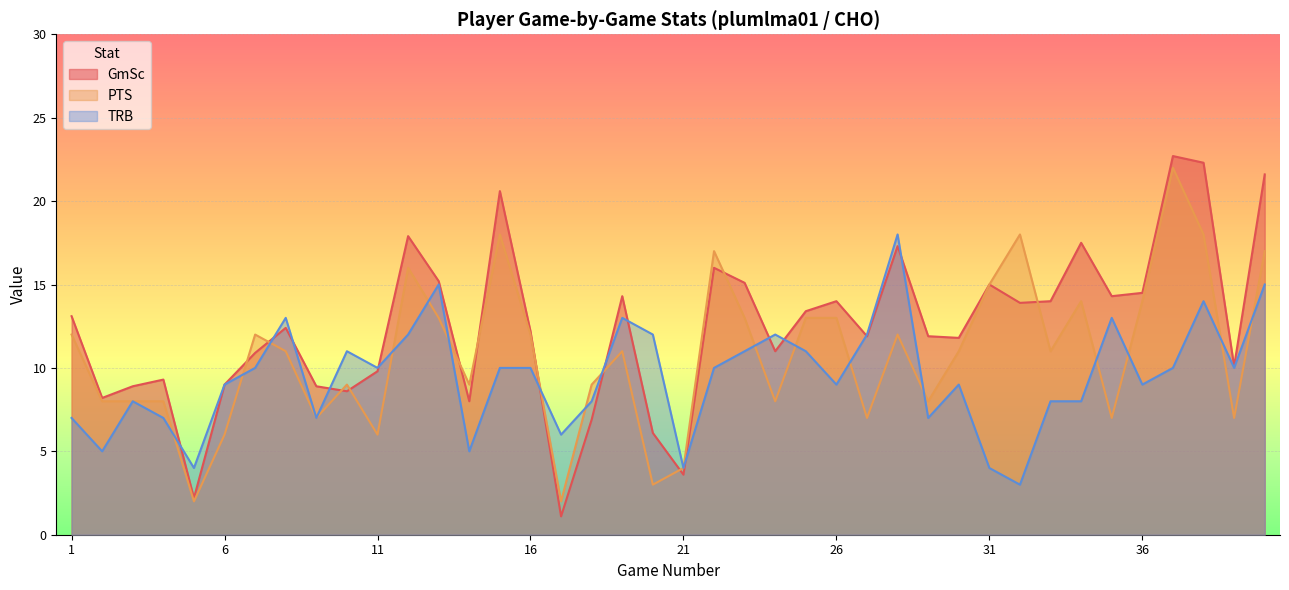

Is it true that GmSc equals 15.6 at 3?

False